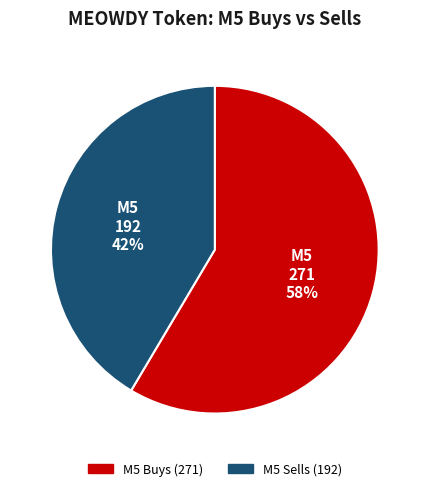

Which slice is the smallest?

M5 Sells (192)